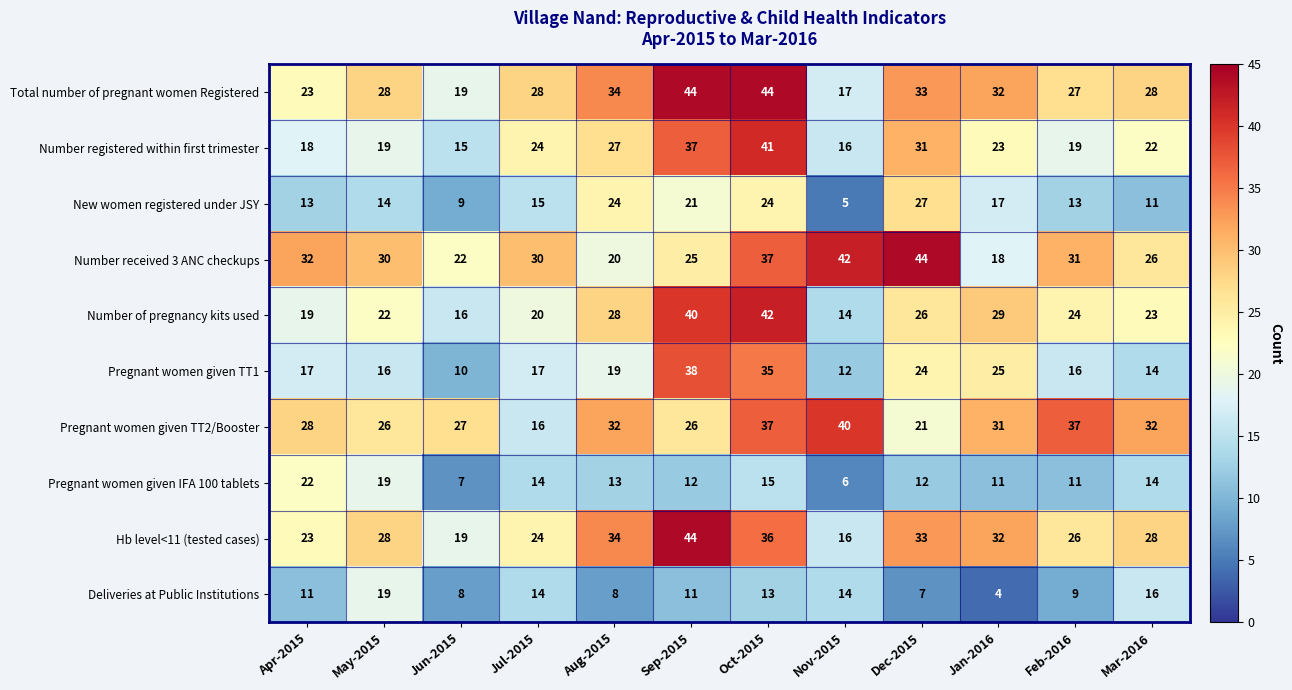

What is the highest value of the Pregnant women given IFA 100 tablets series?

22